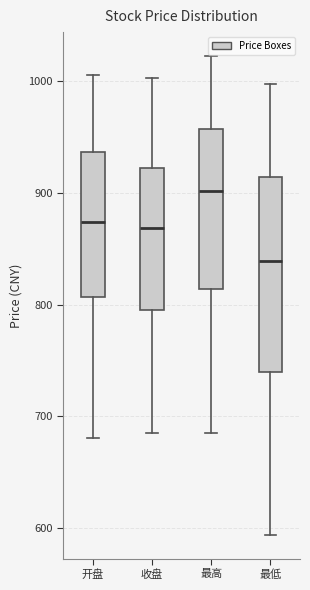

Comparing the boxes themselves (not the whiskers), which one is the tallest?

最低